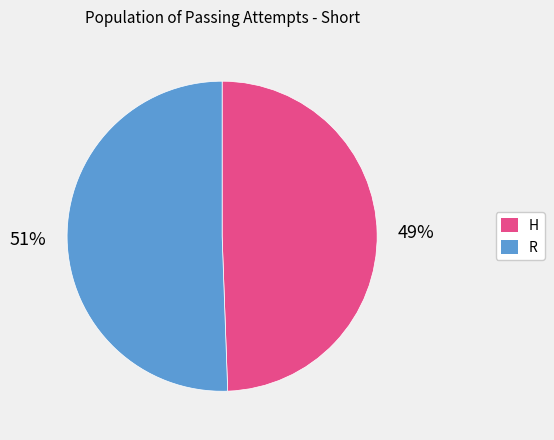

What percentage is the H slice, to the nearest percent?

49%